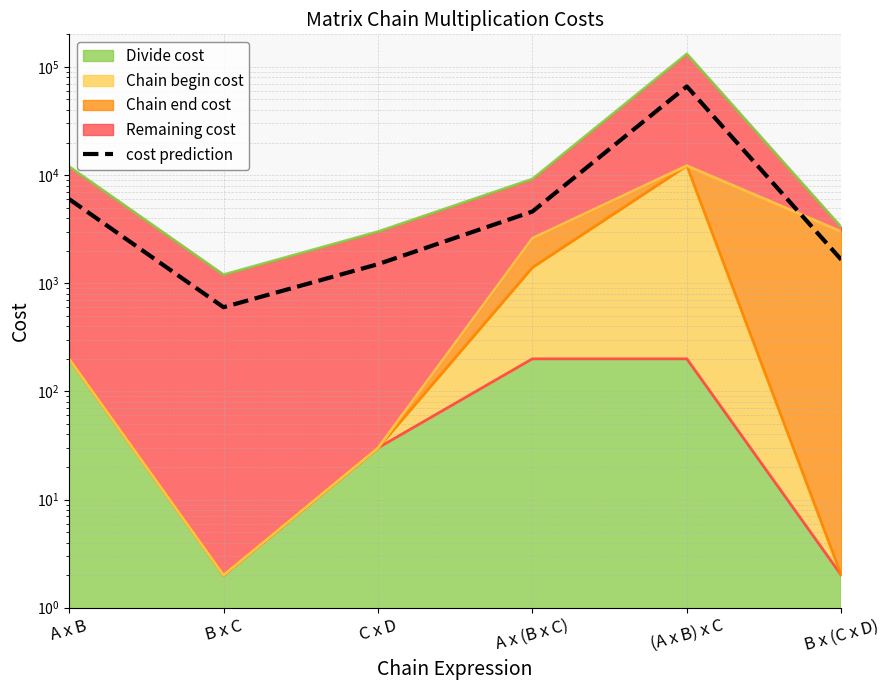

Reading left to right, what are all the values shown in this chart?

A x B=6000	B x C=600	C x D=1500	A x (B x C)=4600	(A x B) x C=66000	B x (C x D)=1650